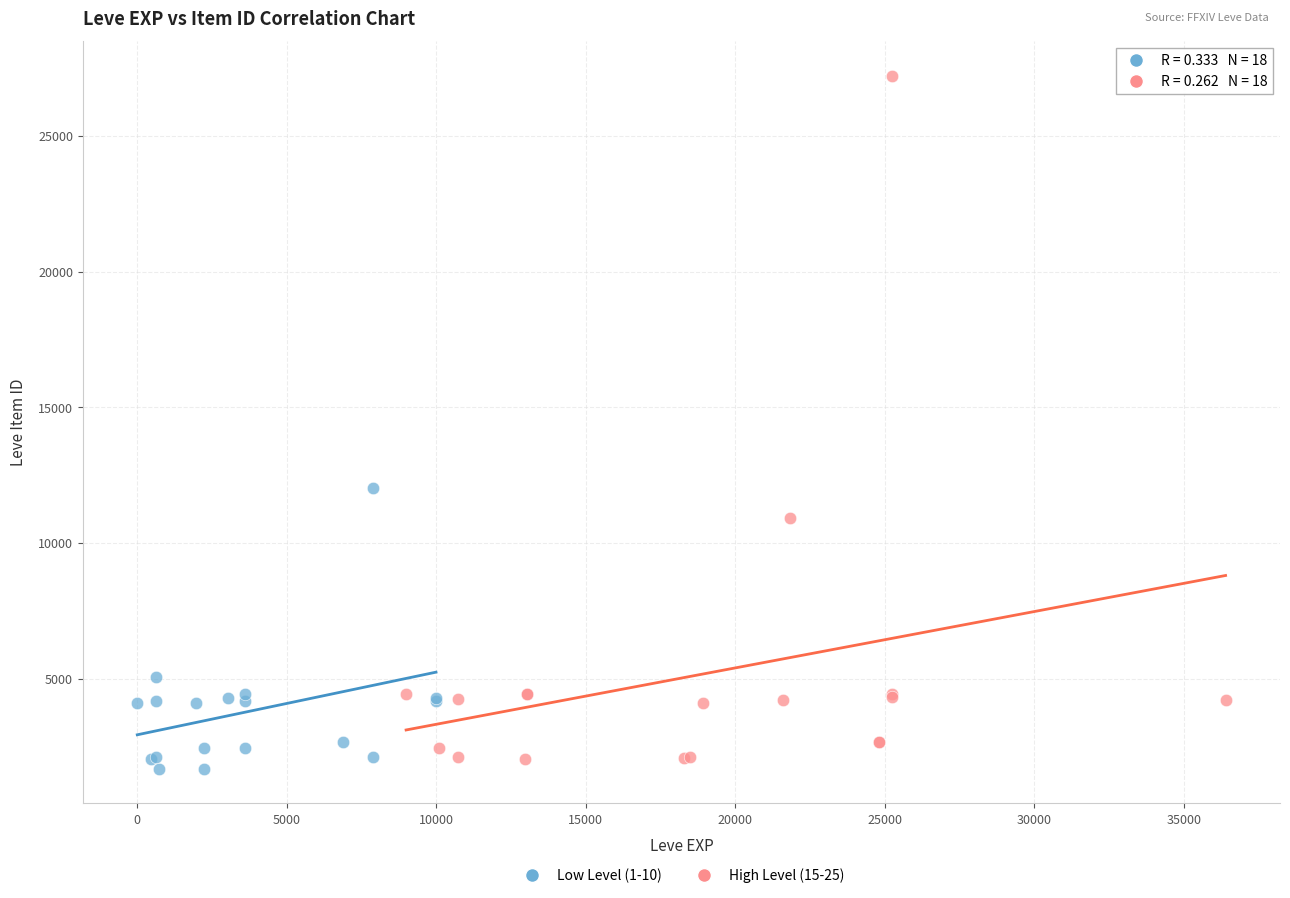

Which series has the largest Y range (max minus min)?

High Level (15-25)